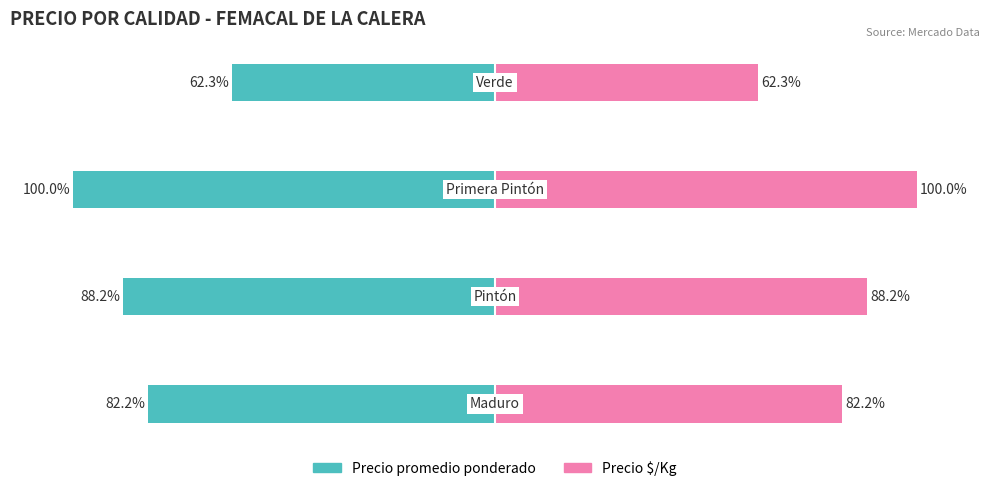

Reading right to left, transcribe all the data shown in this chart.

Precio promedio ponderado: -62.3	-100.0	-88.2	-82.2
Precio $/Kg: 62.3	100.0	88.2	82.2